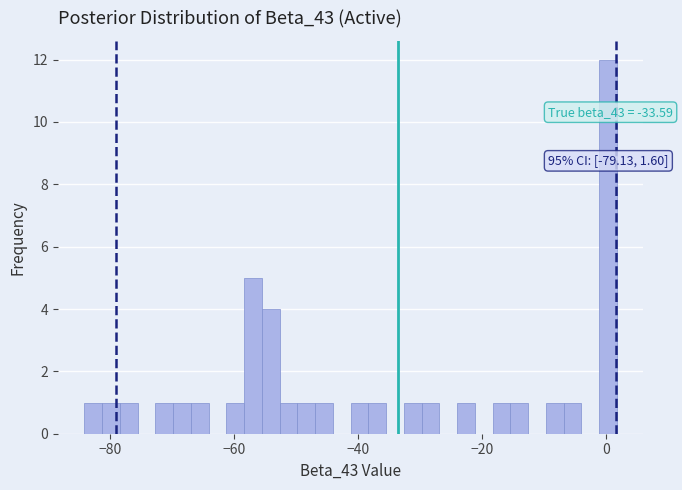

Read against the x-axis, roughly where is the centre of the tallest bar?

0